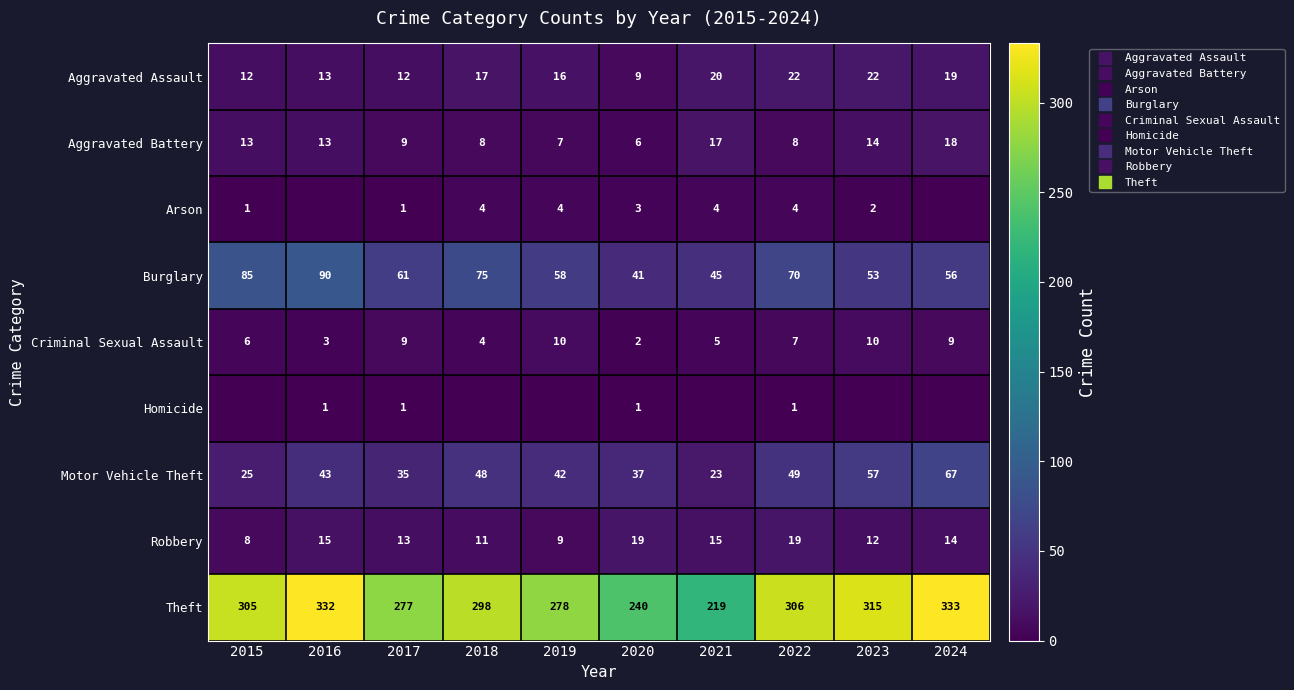

True or false: Burglary has a value of 64 at 2020.

False